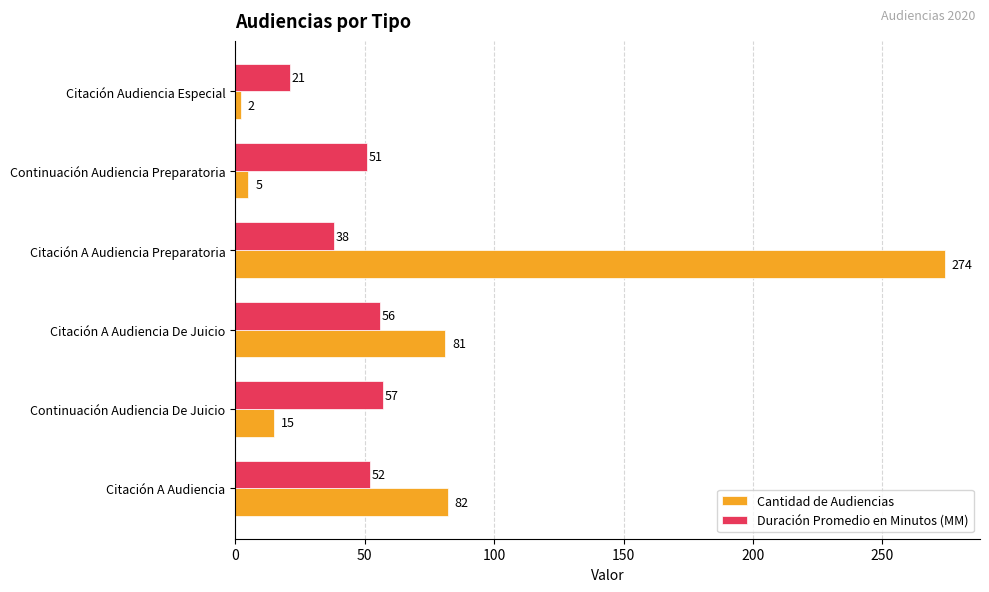

What is the spread (max minus min) of values at Citación A Audiencia De Juicio?

25